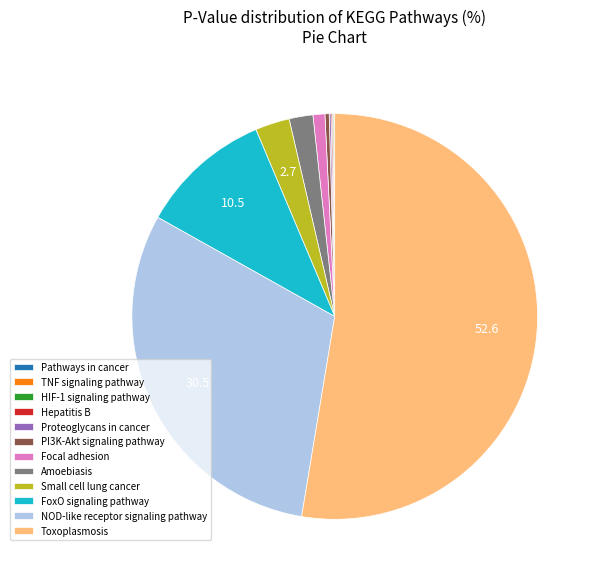

Is it true that Amoebiasis is 2% of the pie?

True